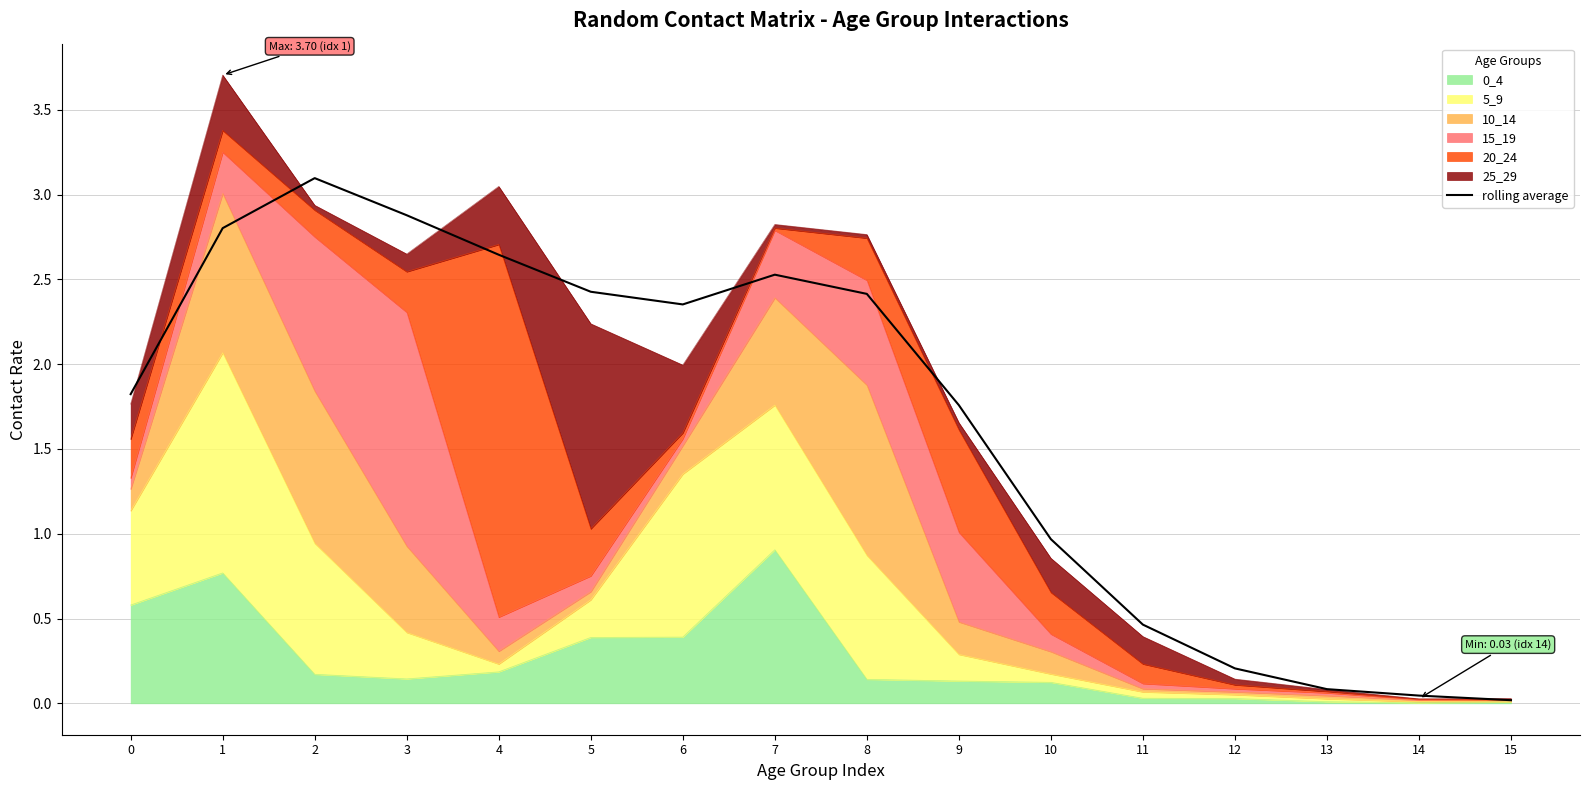

Rank the categories by value from lowest to highest.

15, 14, 13, 12, 11, 10, 9, 0, 6, 8, 5, 7, 4, 1, 3, 2